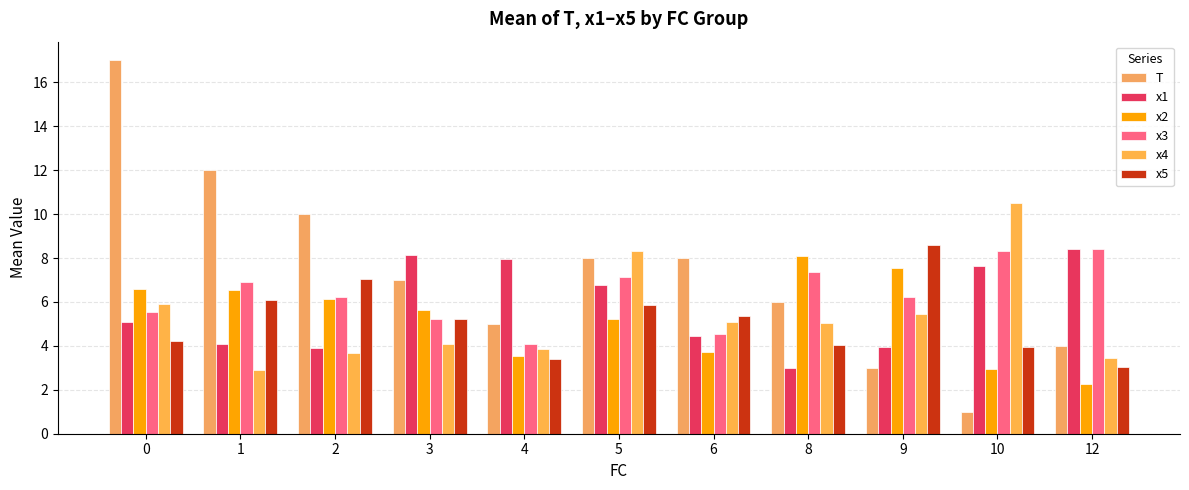

What is the spread (max minus min) of values at 3?

4.1